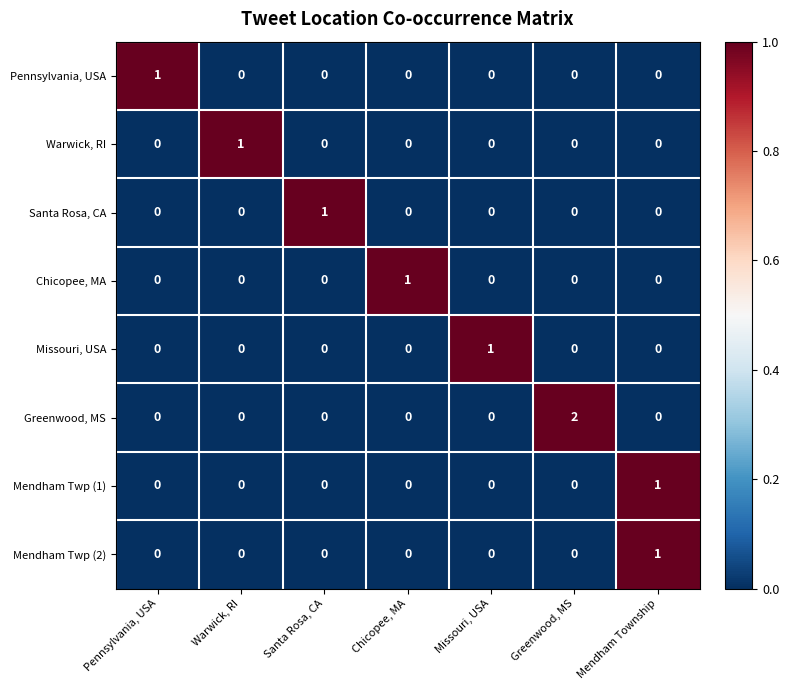

Which series has the largest total across all categories?

Greenwood, MS